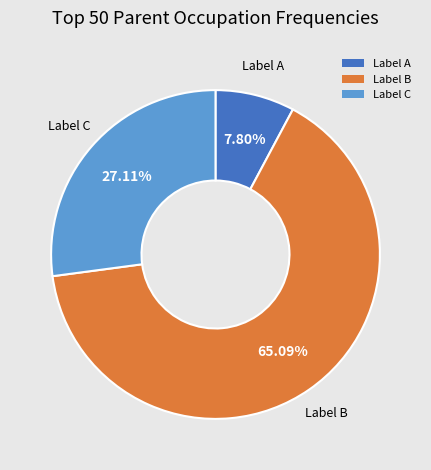

How many segments does this pie chart have?

3